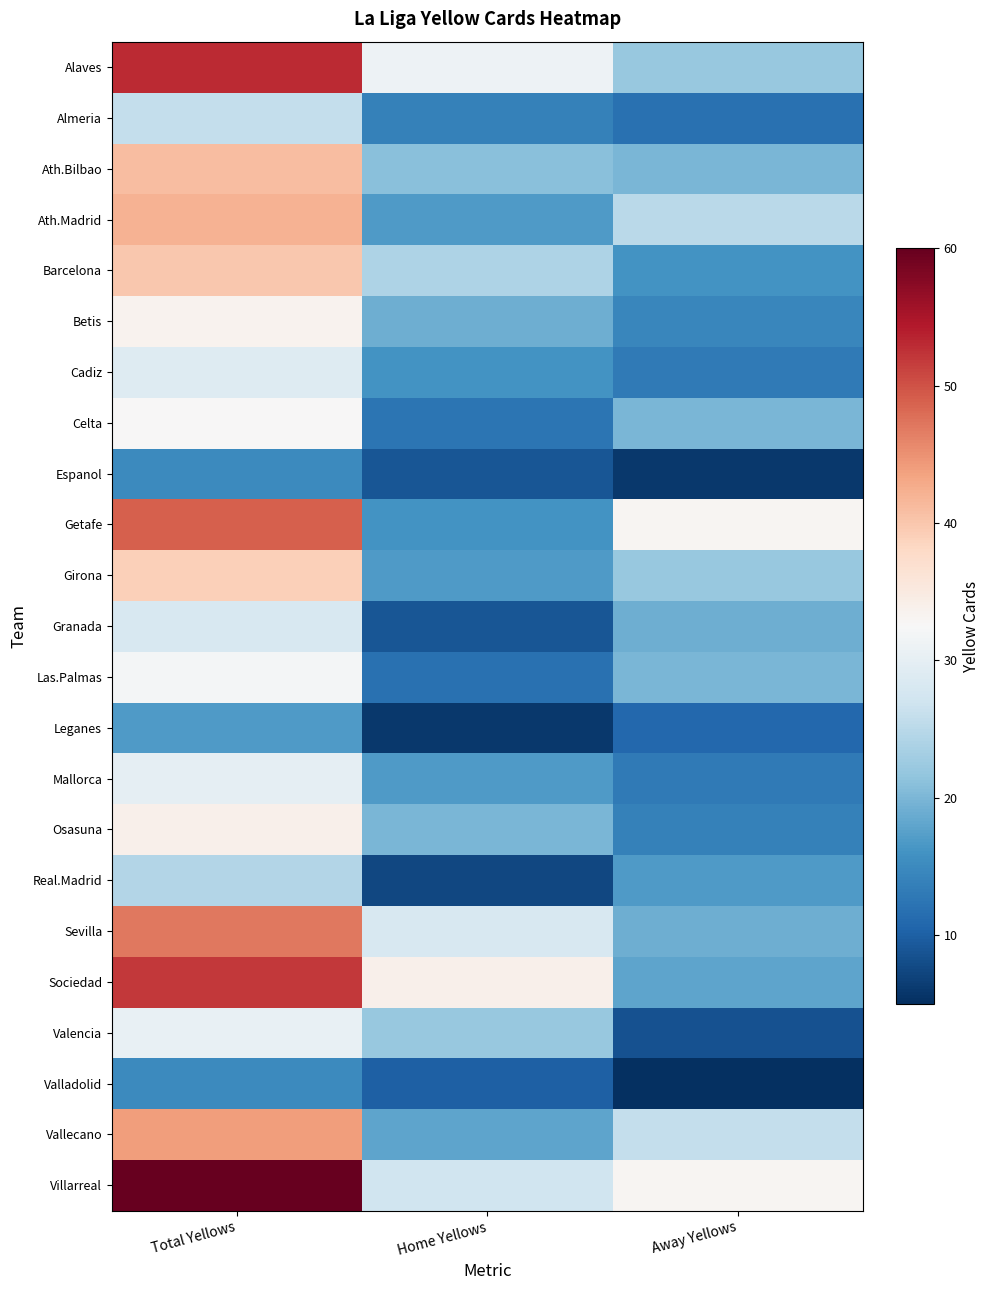

Reading left to right, transcribe all the data shown in this chart.

Alaves: Total Yellows=53.0	Home Yellows=31.0	Away Yellows=22.0
Almeria: Total Yellows=26.0	Home Yellows=14.0	Away Yellows=12.0
Ath.Bilbao: Total Yellows=41.0	Home Yellows=21.0	Away Yellows=20.0
Ath.Madrid: Total Yellows=42.0	Home Yellows=17.0	Away Yellows=25.0
Barcelona: Total Yellows=40.0	Home Yellows=24.0	Away Yellows=16.0
Betis: Total Yellows=33.5	Home Yellows=19.0	Away Yellows=14.5
Cadiz: Total Yellows=29.0	Home Yellows=16.0	Away Yellows=13.0
Celta: Total Yellows=32.5	Home Yellows=12.5	Away Yellows=20.0
Espanol: Total Yellows=15.0	Home Yellows=9.0	Away Yellows=6.0
Getafe: Total Yellows=49.0	Home Yellows=16.0	Away Yellows=33.0
Girona: Total Yellows=39.0	Home Yellows=17.0	Away Yellows=22.0
Granada: Total Yellows=28.0	Home Yellows=9.0	Away Yellows=19.0
Las.Palmas: Total Yellows=32.0	Home Yellows=12.0	Away Yellows=20.0
Leganes: Total Yellows=17.0	Home Yellows=6.0	Away Yellows=11.0
Mallorca: Total Yellows=30.0	Home Yellows=17.0	Away Yellows=13.0
Osasuna: Total Yellows=34.0	Home Yellows=20.0	Away Yellows=14.0
Real.Madrid: Total Yellows=24.5	Home Yellows=7.5	Away Yellows=17.0
Sevilla: Total Yellows=47.0	Home Yellows=28.0	Away Yellows=19.0
Sociedad: Total Yellows=52.0	Home Yellows=34.0	Away Yellows=18.0
Valencia: Total Yellows=30.5	Home Yellows=22.0	Away Yellows=8.5
Valladolid: Total Yellows=15.0	Home Yellows=10.0	Away Yellows=5.0
Vallecano: Total Yellows=44.0	Home Yellows=18.0	Away Yellows=26.0
Villarreal: Total Yellows=60.0	Home Yellows=27.0	Away Yellows=33.0